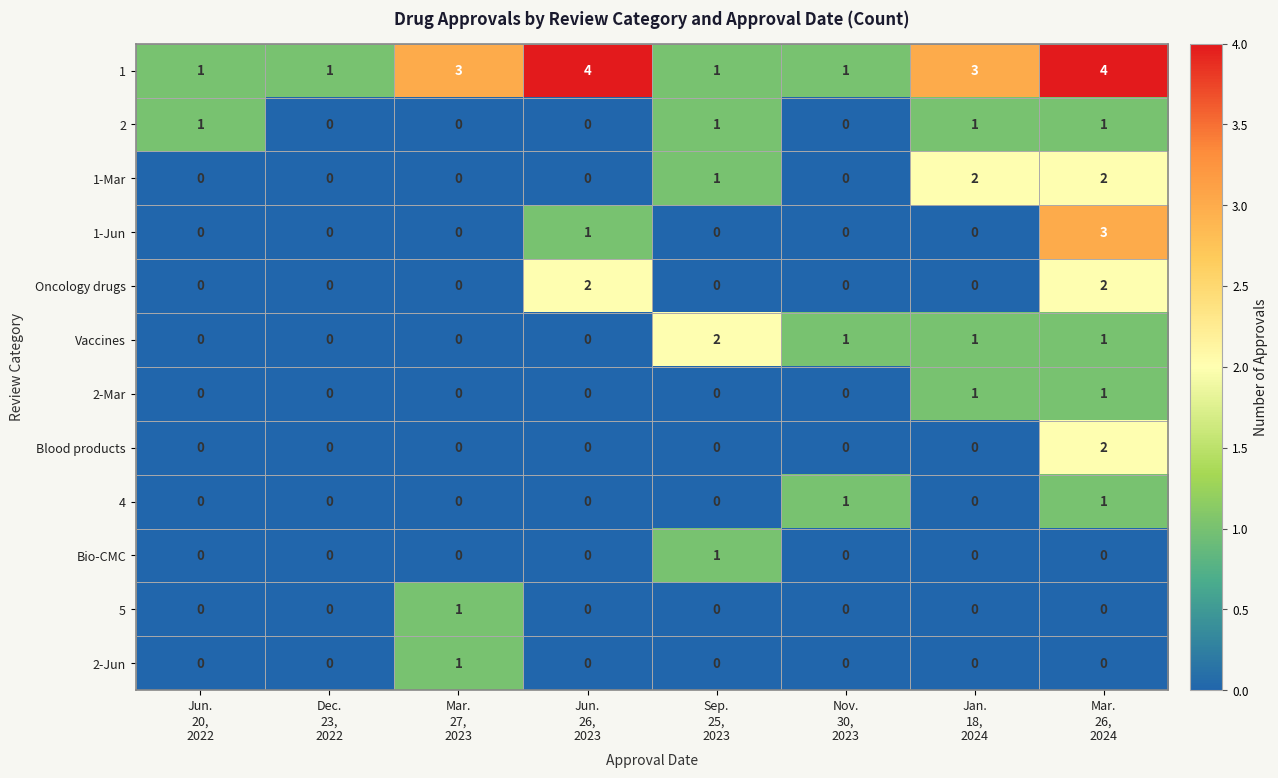

What is the sum of all Oncology drugs values?

4